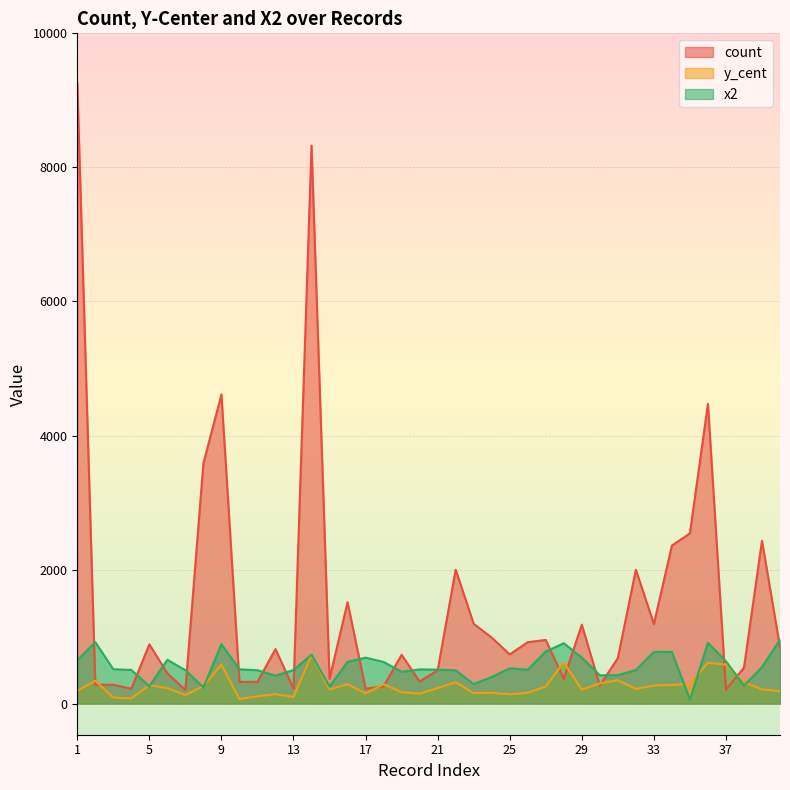

How many times do count and y_cent cross each other?

10